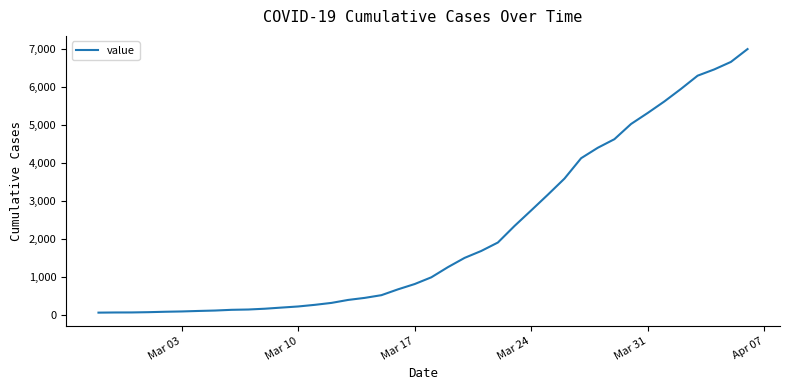

What is the difference between the maximum and minimum values?

6931